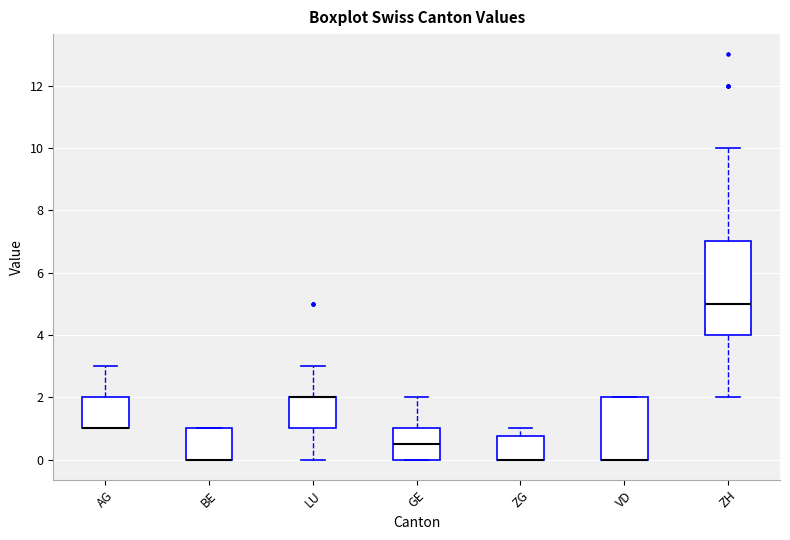

Which box is the tallest, from its lower edge to its upper edge?

ZH